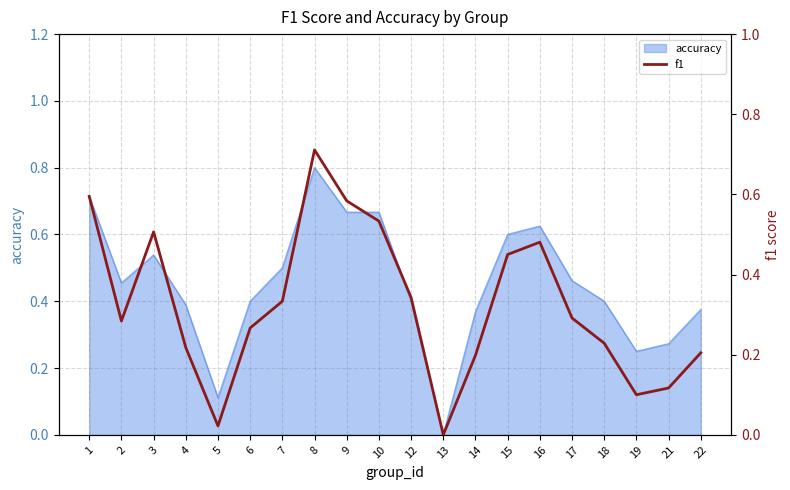

What is the value of the 17th point from the left?

0.2